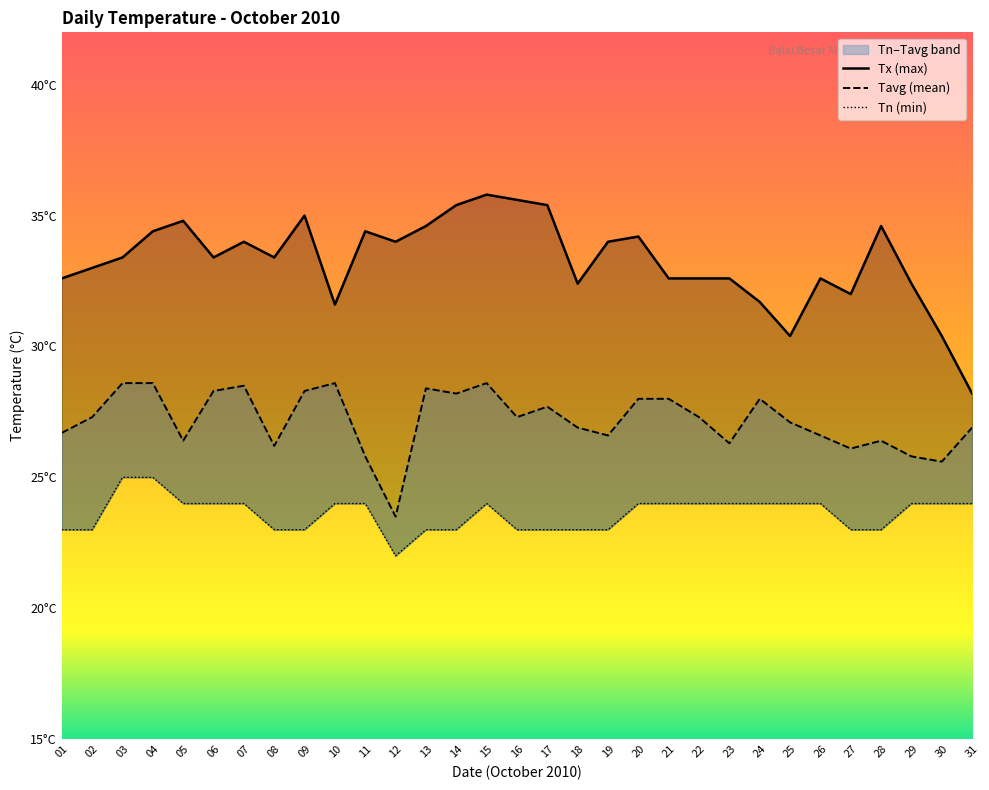

True or false: Tx (max) and Tavg (mean) cross at least once.

False